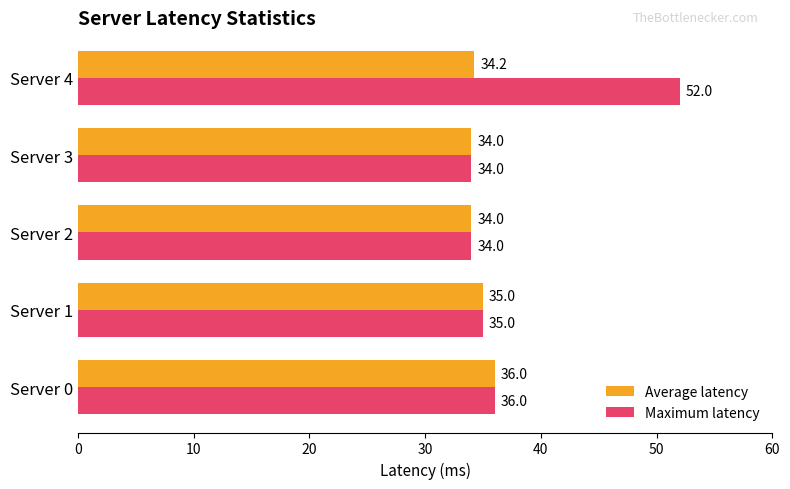

Is it true that Average latency equals 35.0 at Server 1?

True